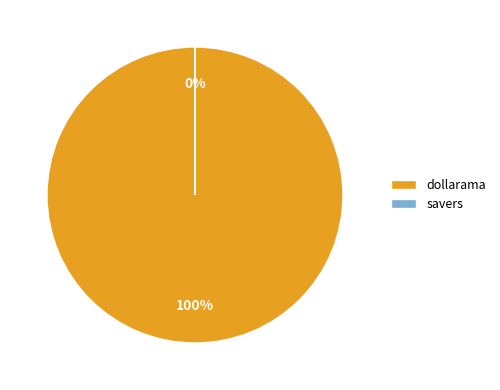

How many segments does this pie chart have?

2